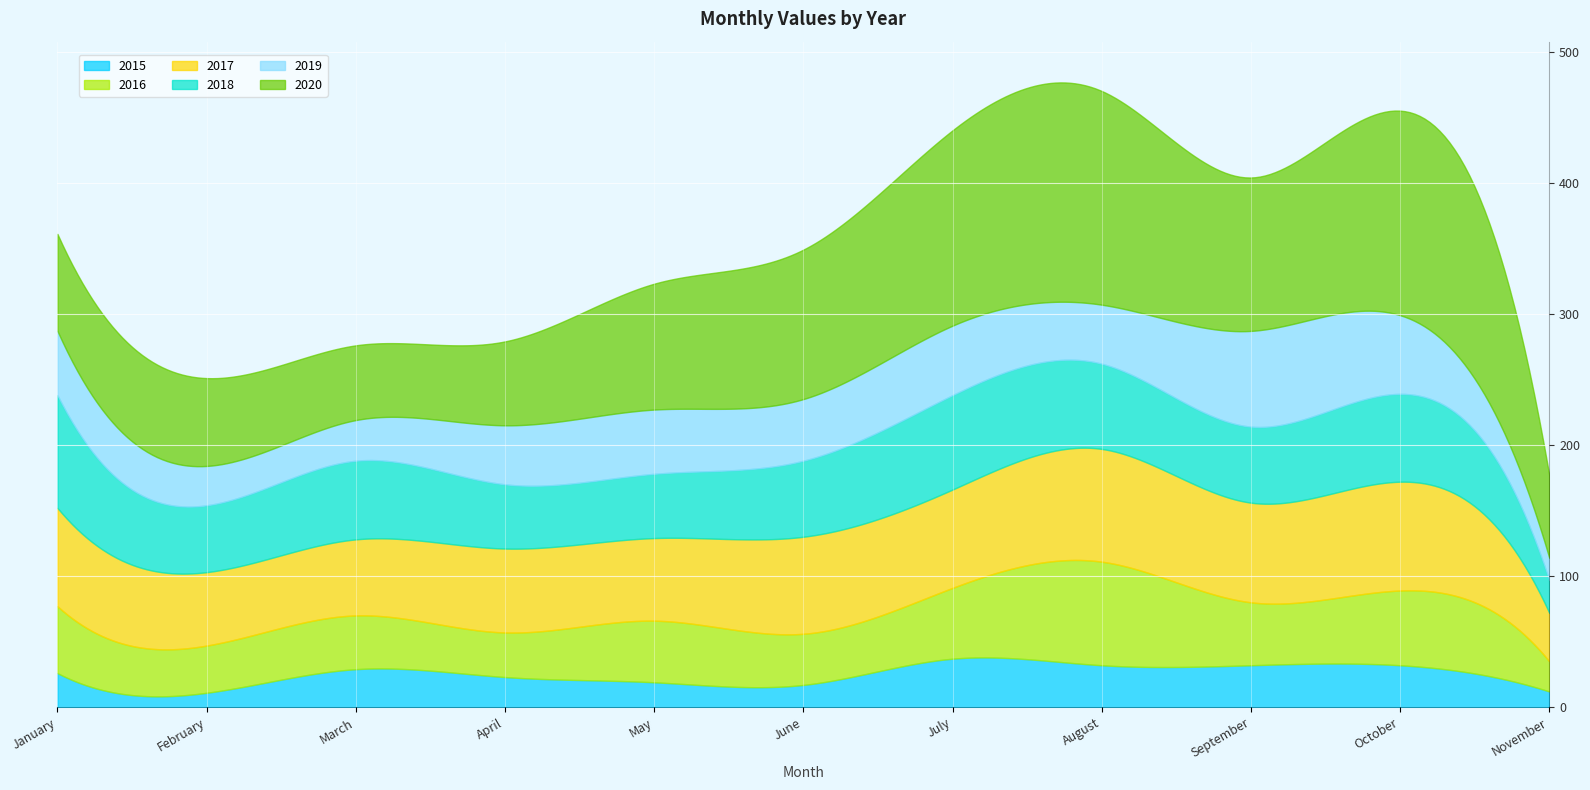

What is the total value across all series at July?

440